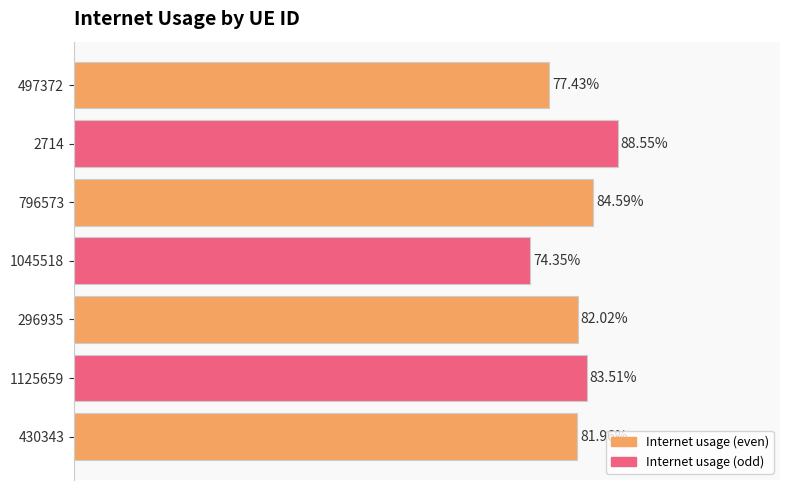

How many bars are there in total?

7